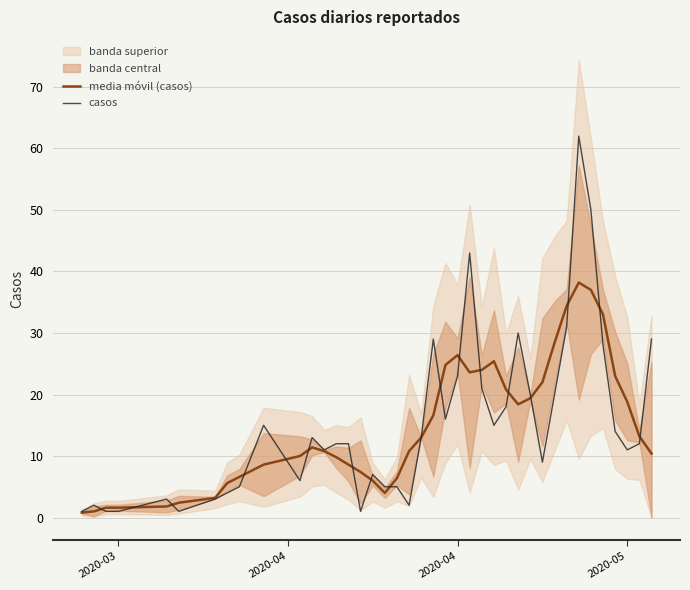

What is the sum of all casos values?

604.0